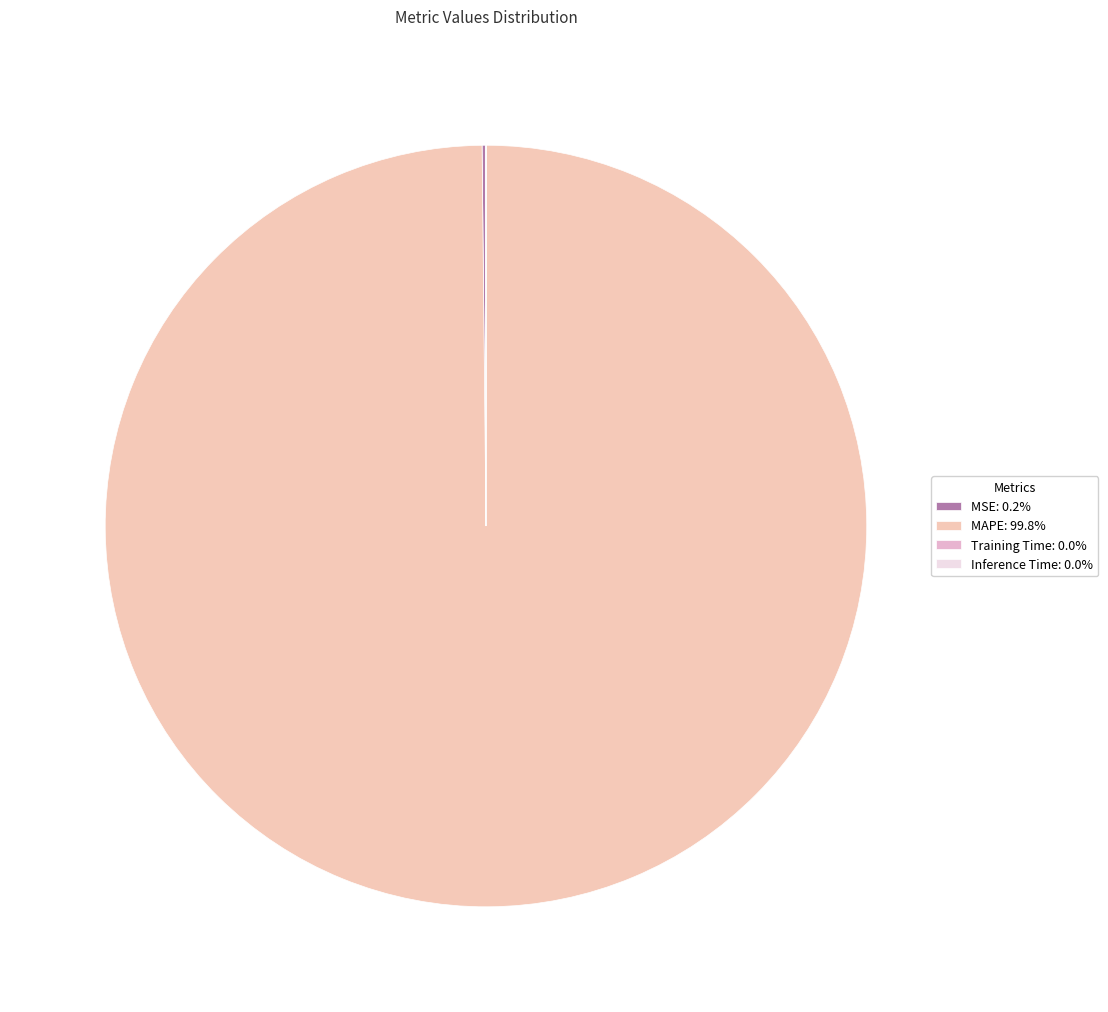

Is it true that Training Time is 0% of the pie?

True